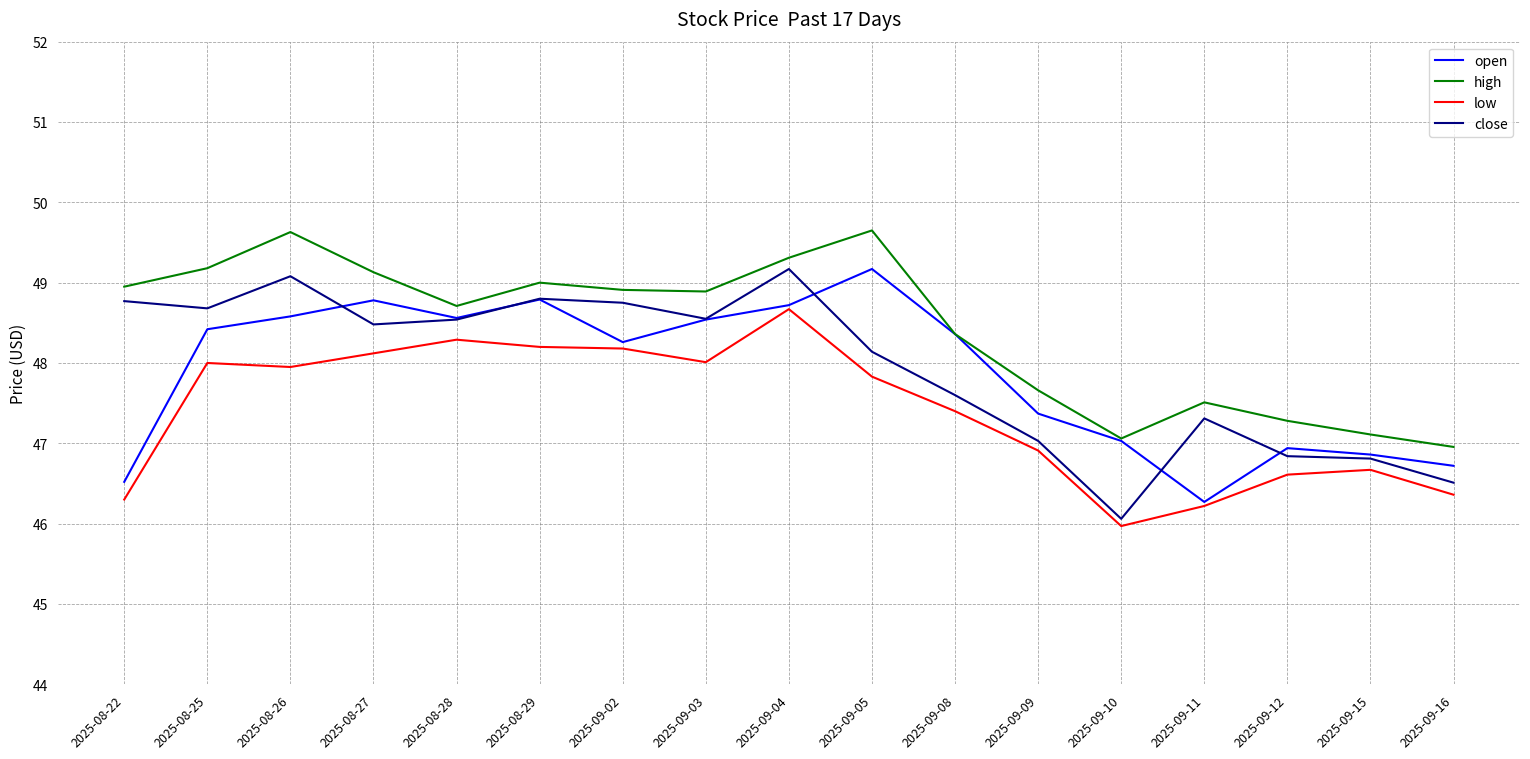

What position from the left is 2025-09-15?

16